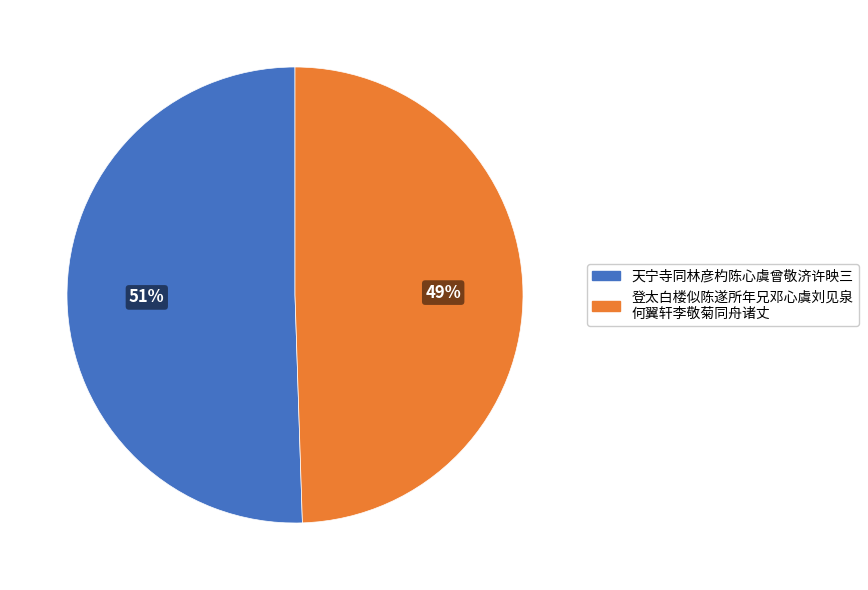

To the nearest percent, what is the average slice percentage?

50%